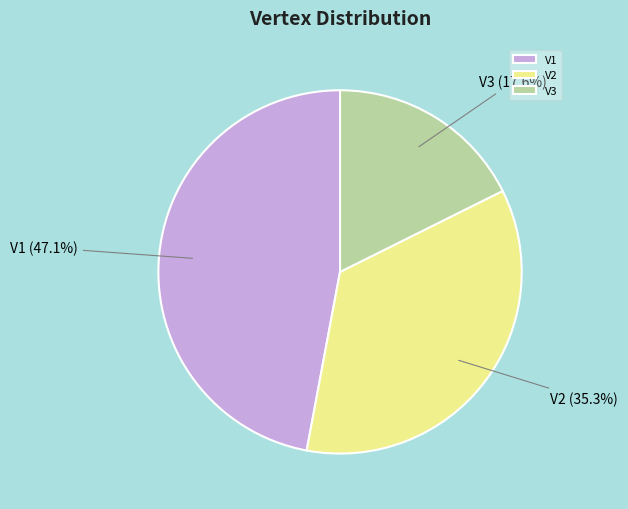

Combined, what portion of the pie is V2 and V3?

52.9%